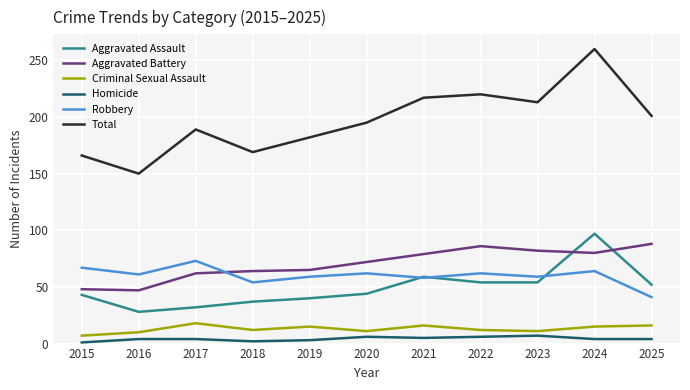

Which series has the widest spread of values?

Total